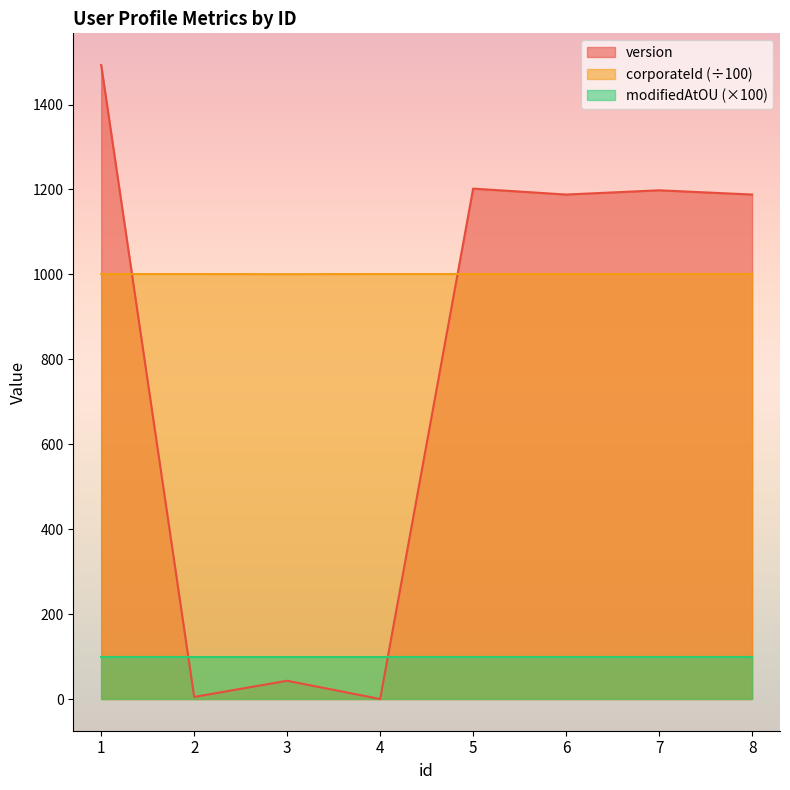

At which category does the chart reach its minimum across all series?

4